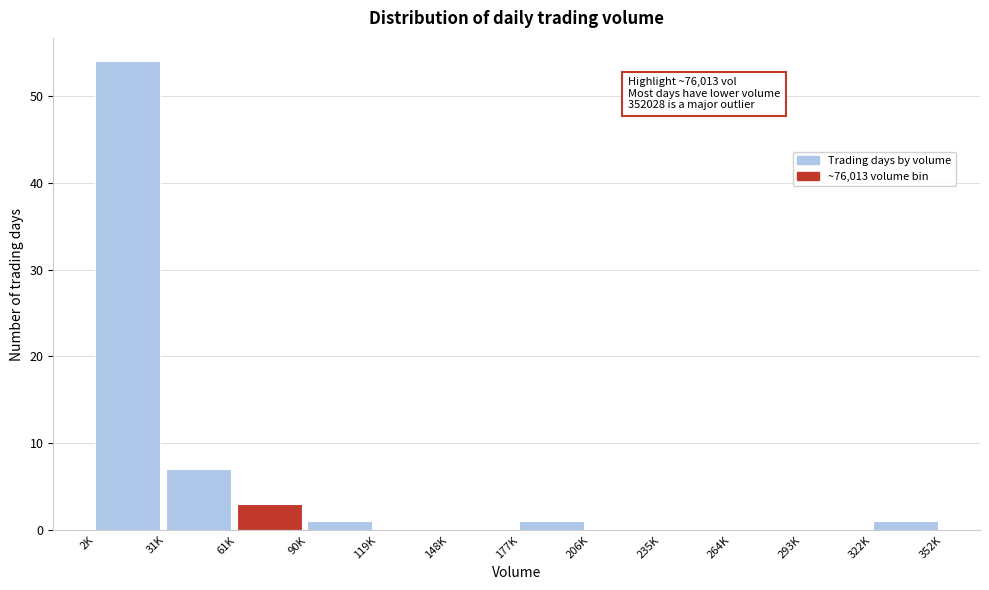

Reading left to right, transcribe all the data shown in this chart.

2K=54	31K=7	61K=3	90K=1	119K=0	148K=0	177K=1	206K=0	235K=0	264K=0	293K=0	322K=1